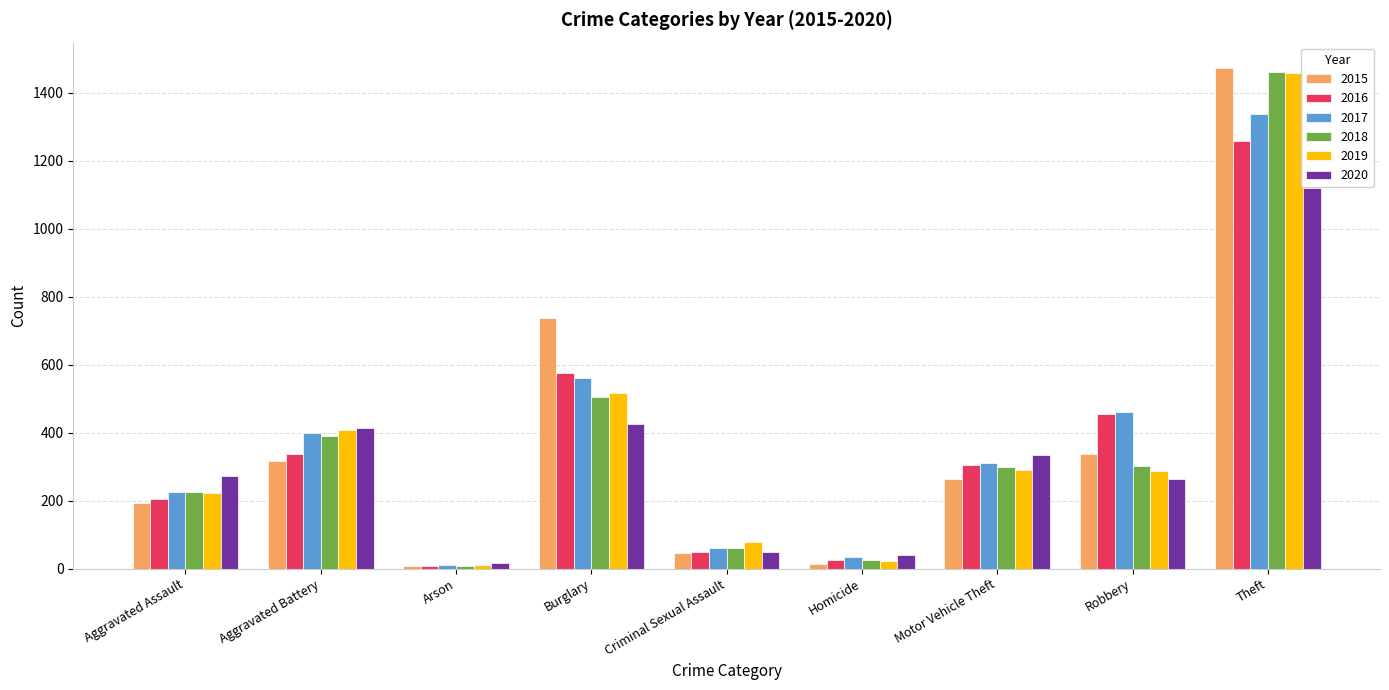

At which category is the sum across all series the highest?

Theft